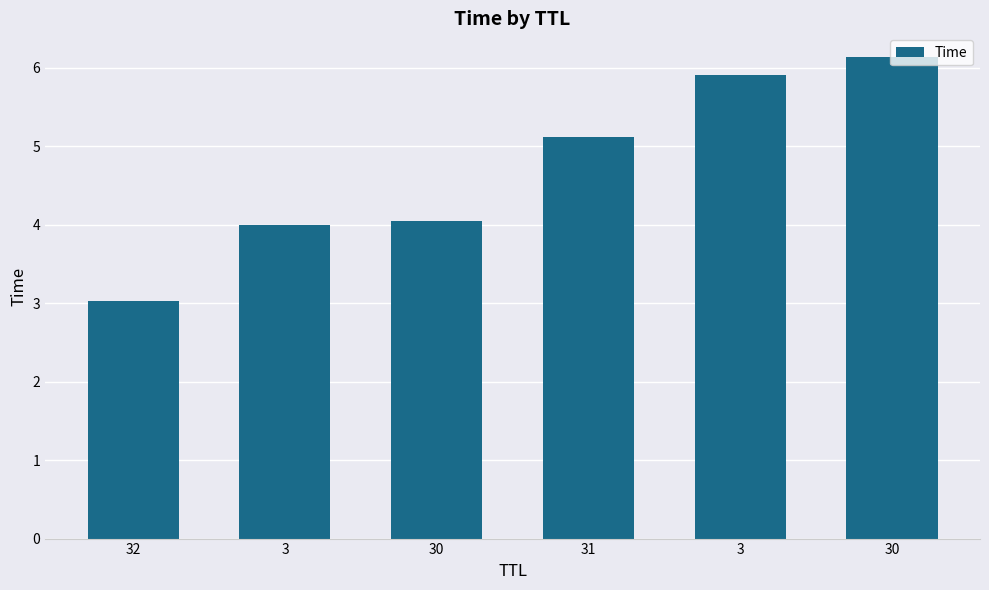

How many data points are above 5?

3